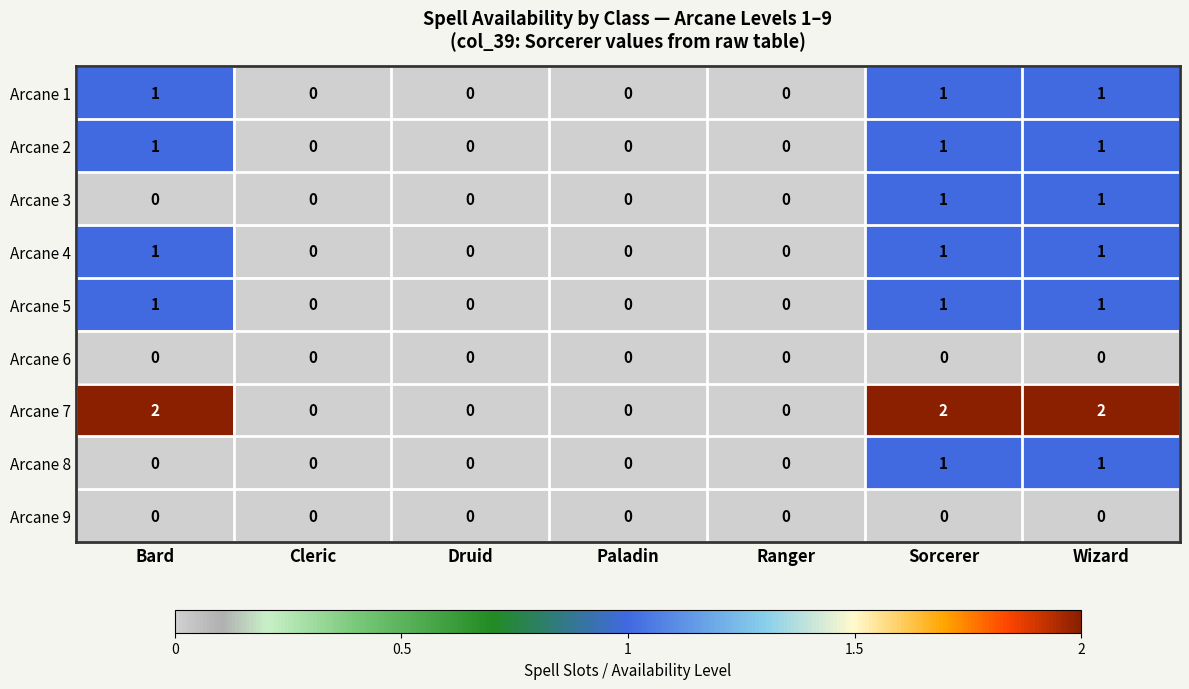

The Arcane 5 series shows 0 at Ranger. True or false?

True